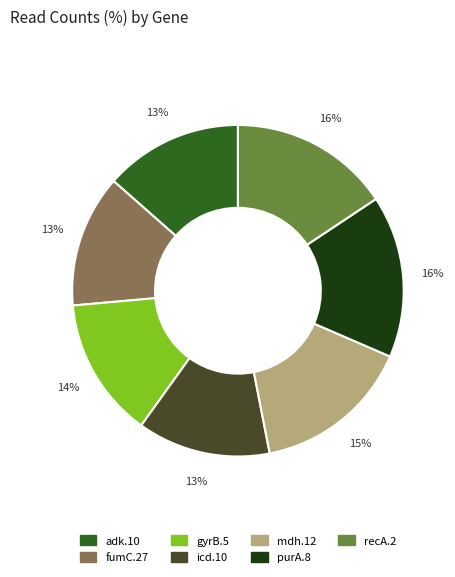

Is there a majority slice in this chart?

No